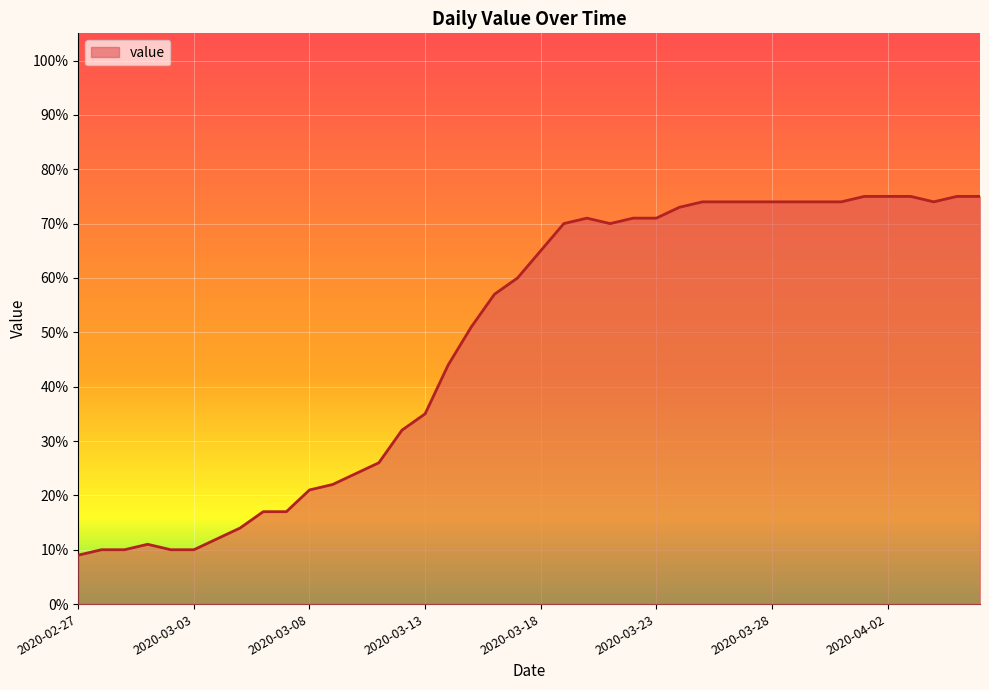

What is the maximum value shown in the chart?

75